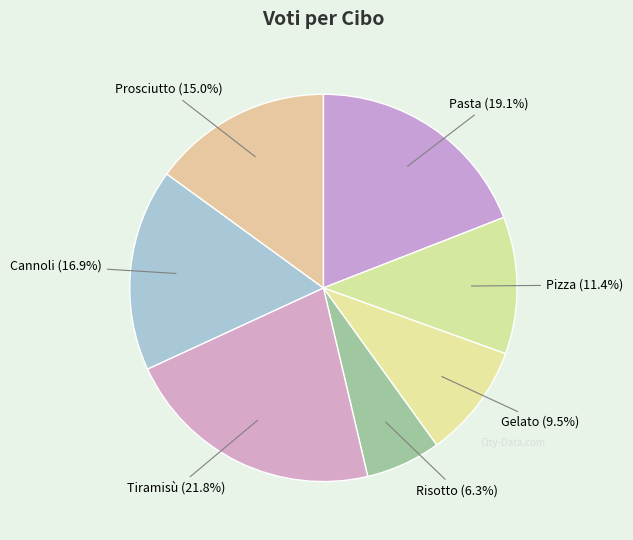

Count the number of slices in the pie.

7